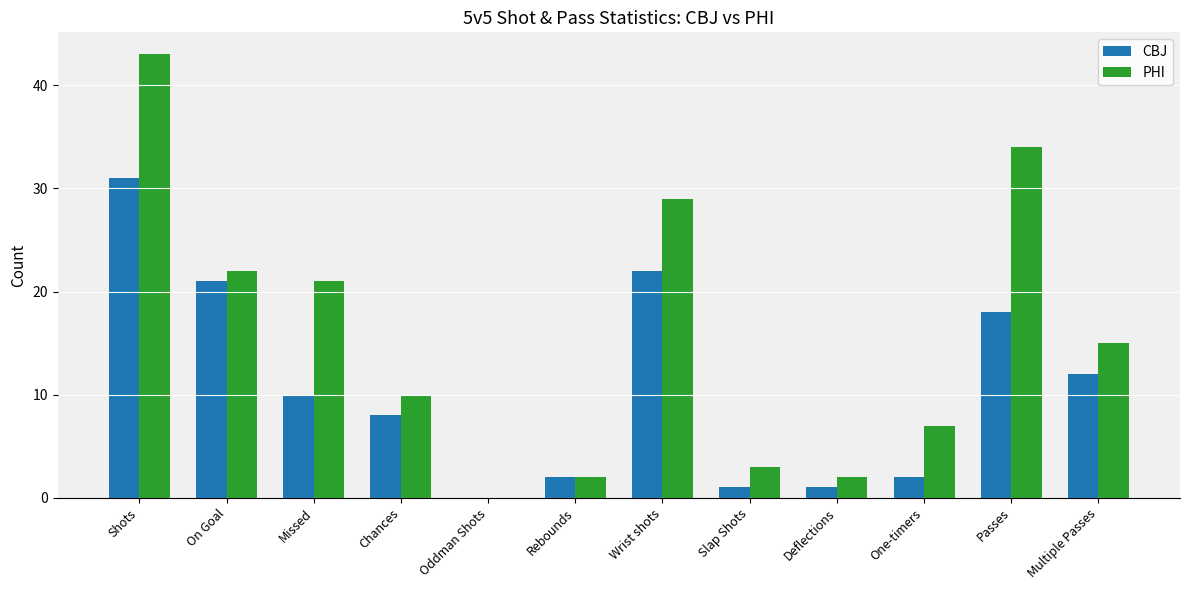

Which series changed the most between Shots and Wrist shots?

PHI